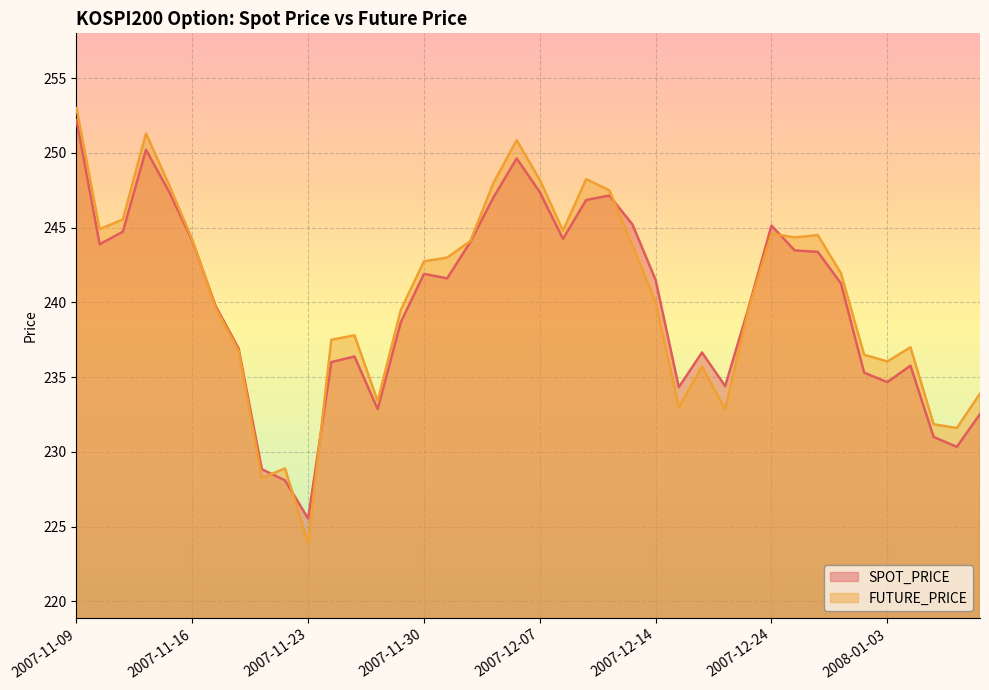

Rank the series at 2007-11-23 from lowest to highest value.

FUTURE_PRICE, SPOT_PRICE